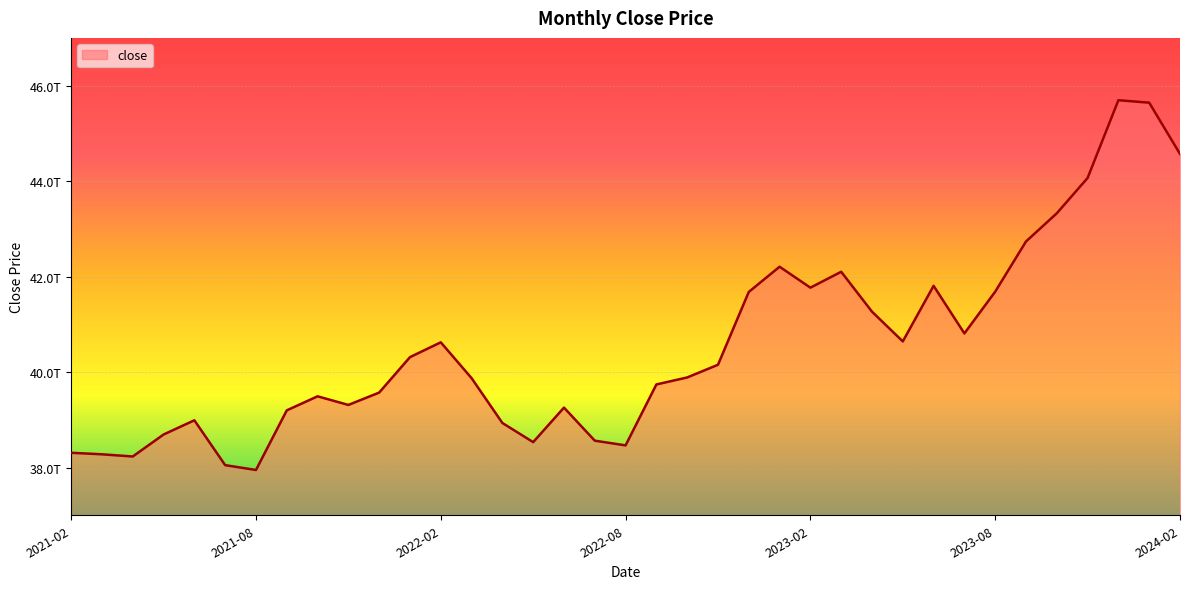

What is the label of the 36th point from the left?

2024-01